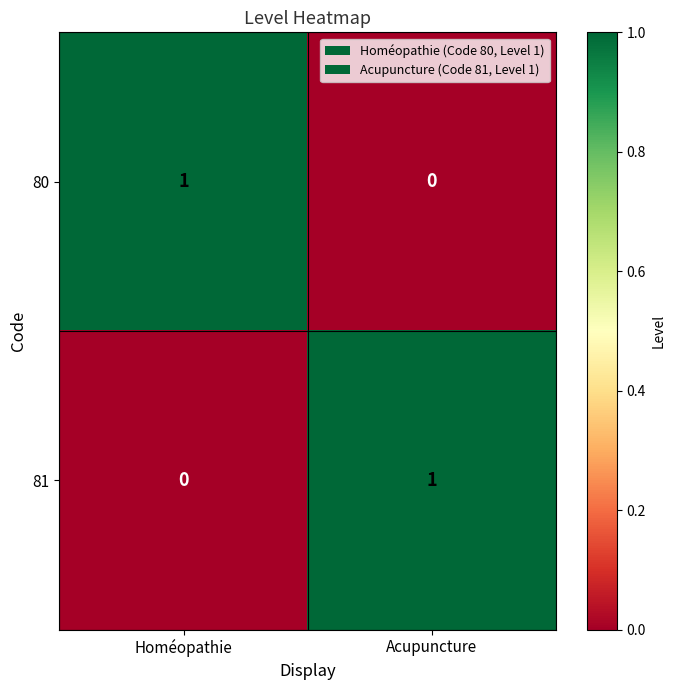

List the labels in order of 81 value, largest first.

Acupuncture, Homéopathie